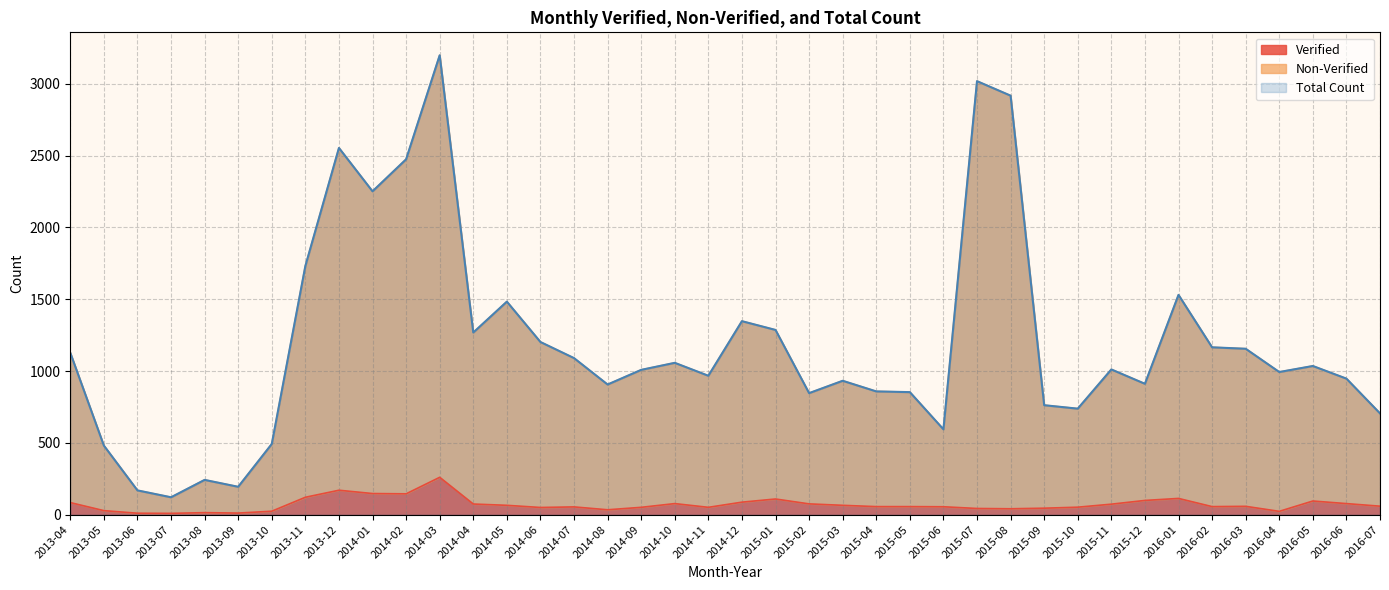

Reading left to right, what are all the values shown in this chart?

Verified: 2013-04=84	2013-05=28	2013-06=10	2013-07=9	2013-08=14	2013-09=11	2013-10=24	2013-11=121	2013-12=170	2014-01=147	2014-02=145	2014-03=260	2014-04=74	2014-05=65	2014-06=50	2014-07=54	2014-08=34	2014-09=51	2014-10=77	2014-11=51	2014-12=87	2015-01=109	2015-02=75	2015-03=65	2015-04=56	2015-05=56	2015-06=55	2015-07=43	2015-08=41	2015-09=45	2015-10=52	2015-11=73	2015-12=99	2016-01=113	2016-02=56	2016-03=58	2016-04=23	2016-05=95	2016-06=77	2016-07=59
Non-Verified: 2013-04=1127	2013-05=481	2013-06=169	2013-07=121	2013-08=242	2013-09=194	2013-10=492	2013-11=1731	2013-12=2553	2014-01=2251	2014-02=2474	2014-03=3198	2014-04=1268	2014-05=1483	2014-06=1202	2014-07=1090	2014-08=906	2014-09=1008	2014-10=1057	2014-11=967	2014-12=1347	2015-01=1286	2015-02=846	2015-03=932	2015-04=858	2015-05=853	2015-06=594	2015-07=3018	2015-08=2917	2015-09=762	2015-10=738	2015-11=1011	2015-12=911	2016-01=1530	2016-02=1165	2016-03=1155	2016-04=993	2016-05=1035	2016-06=947	2016-07=705
Total Count: 2013-04=1127	2013-05=481	2013-06=169	2013-07=121	2013-08=242	2013-09=194	2013-10=492	2013-11=1731	2013-12=2553	2014-01=2251	2014-02=2474	2014-03=3198	2014-04=1267	2014-05=1483	2014-06=1202	2014-07=1089	2014-08=906	2014-09=1008	2014-10=1057	2014-11=967	2014-12=1347	2015-01=1286	2015-02=846	2015-03=932	2015-04=858	2015-05=853	2015-06=594	2015-07=3018	2015-08=2917	2015-09=762	2015-10=738	2015-11=1011	2015-12=911	2016-01=1530	2016-02=1165	2016-03=1155	2016-04=993	2016-05=1035	2016-06=947	2016-07=705